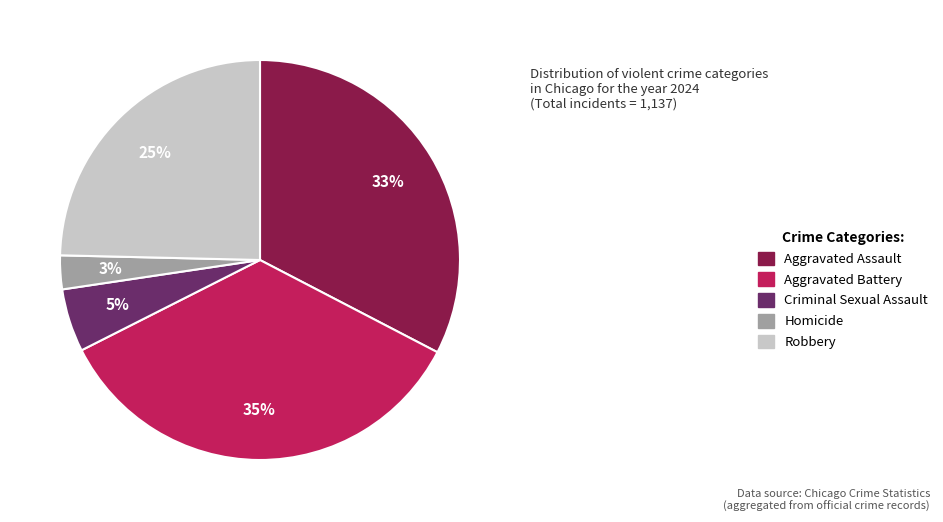

Is there any slice that represents more than half of the pie?

No